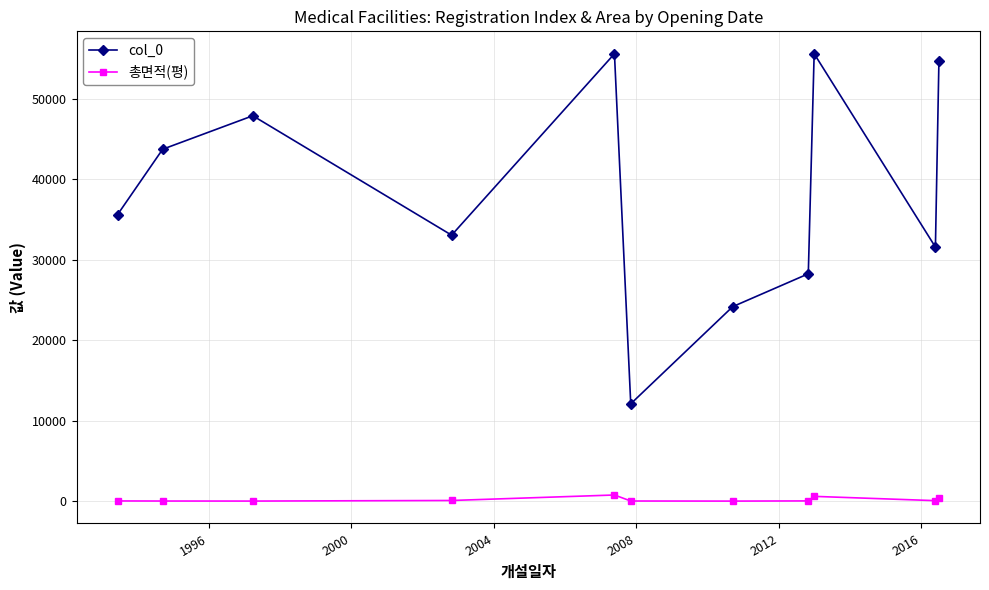

What are all the series names shown in the legend?

col_0, 총면적(평)